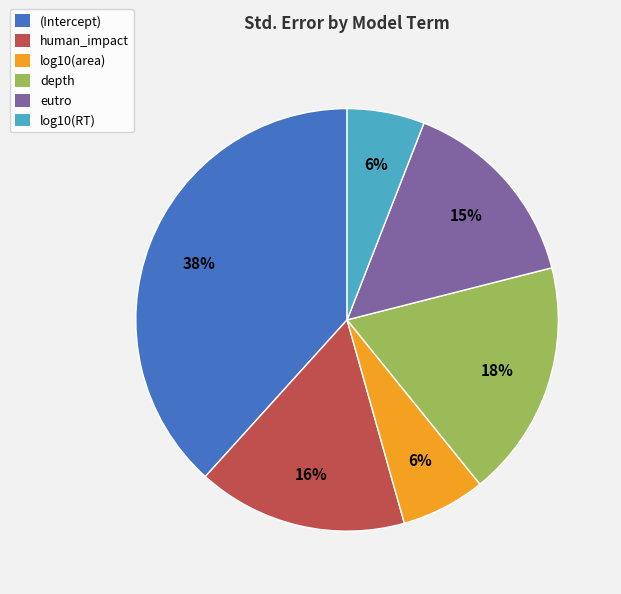

Is there a majority slice in this chart?

No